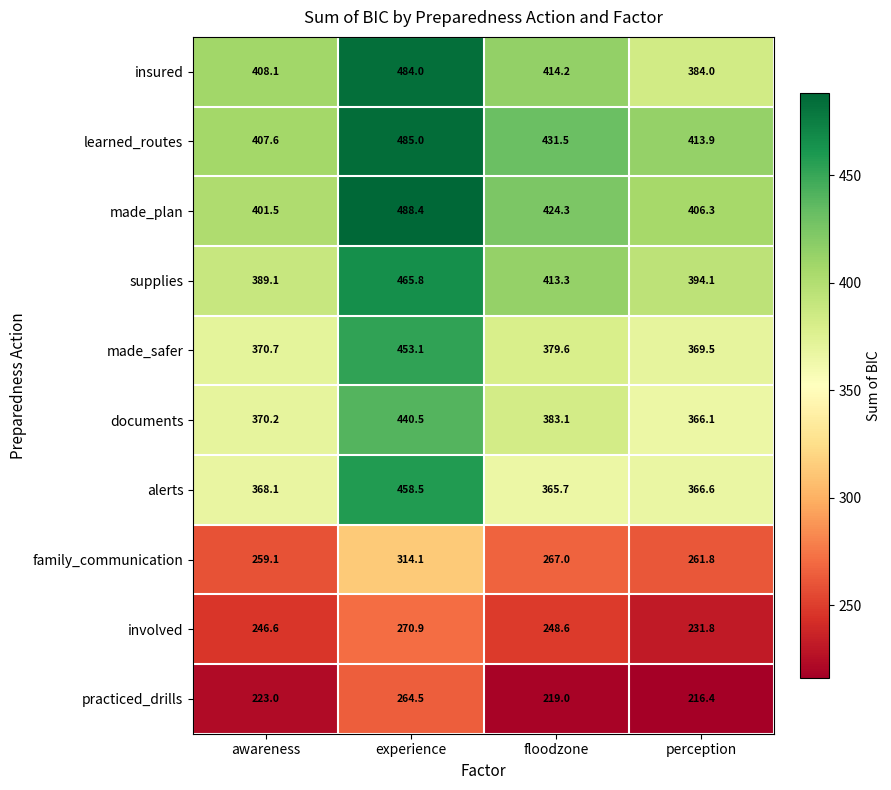

What is the difference between the maximum and minimum values in the alerts series?

92.8